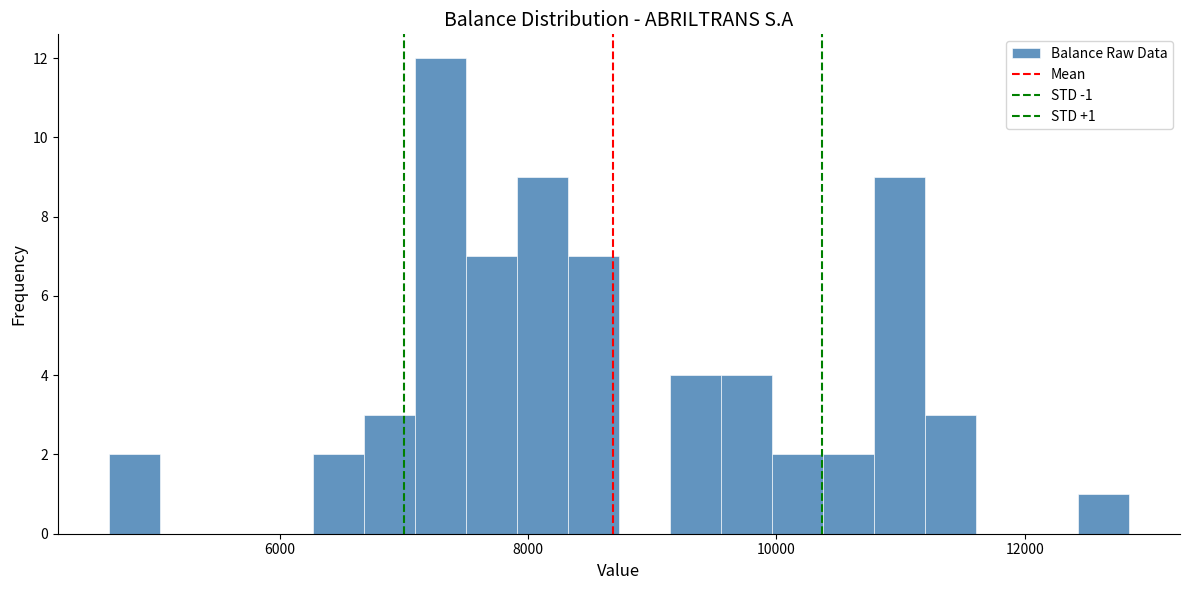

Read against the x-axis, roughly where is the centre of the tallest bar?

7200